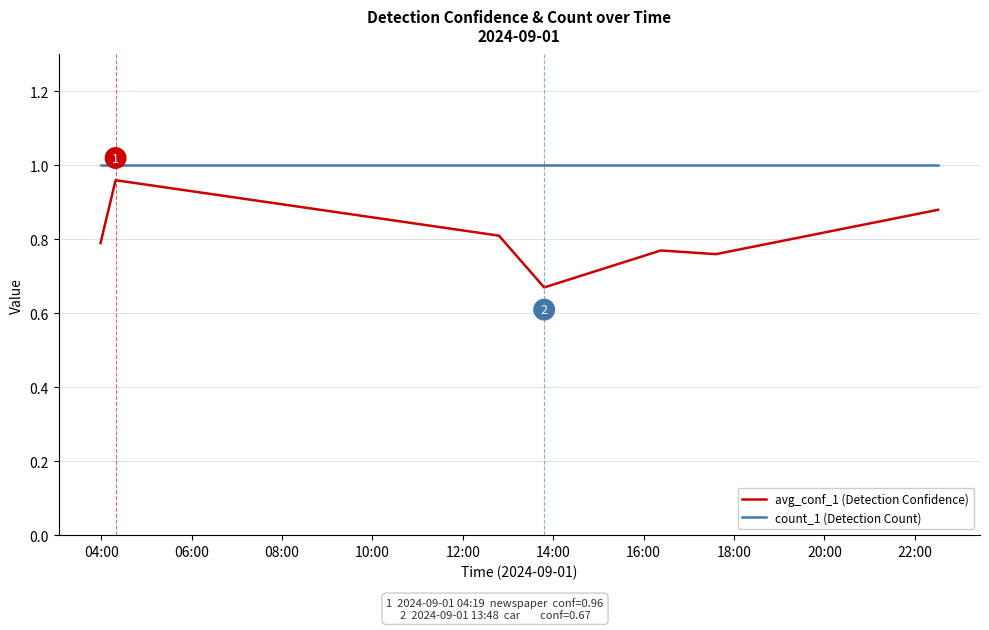

Which series has the largest total across all categories?

count_1 (Detection Count)